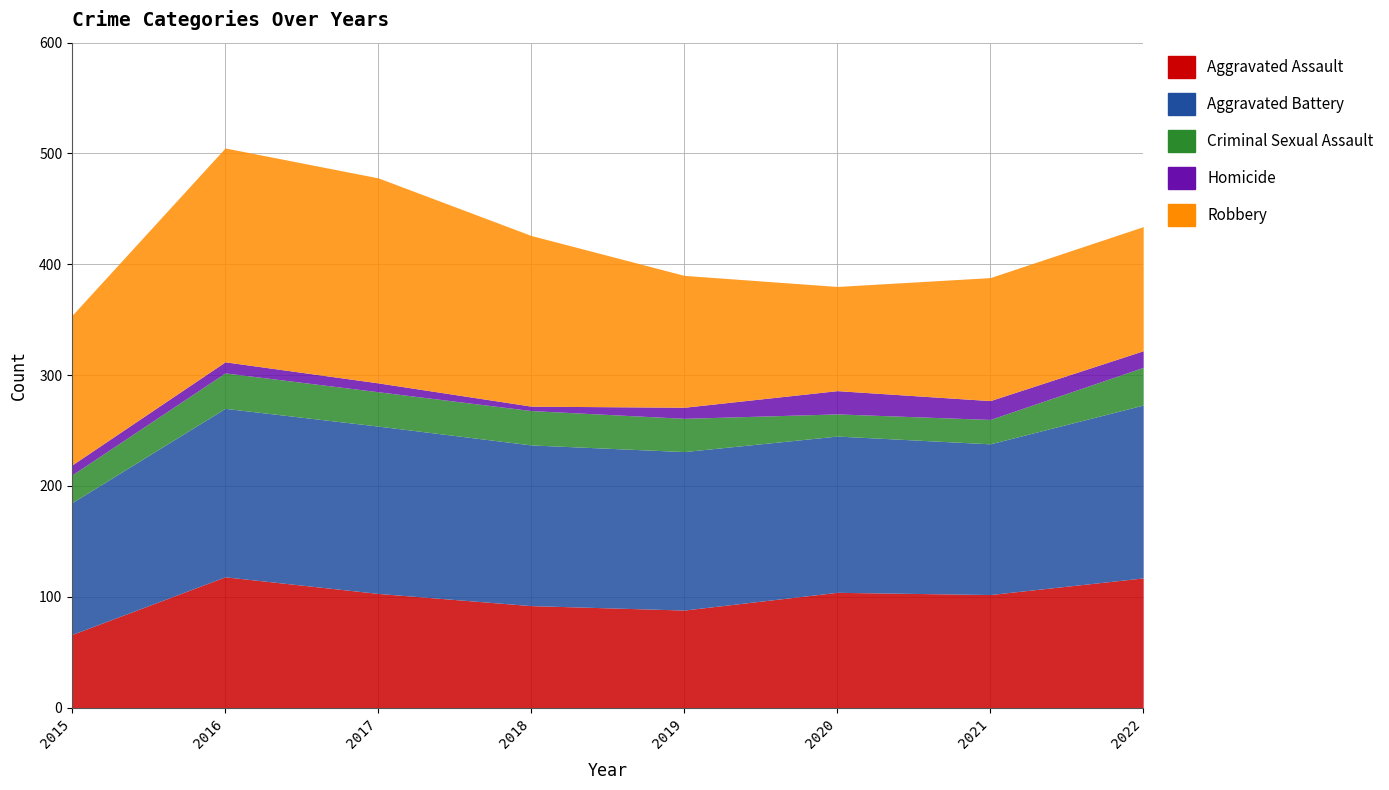

At how many categories does at least one series exceed 90?

8